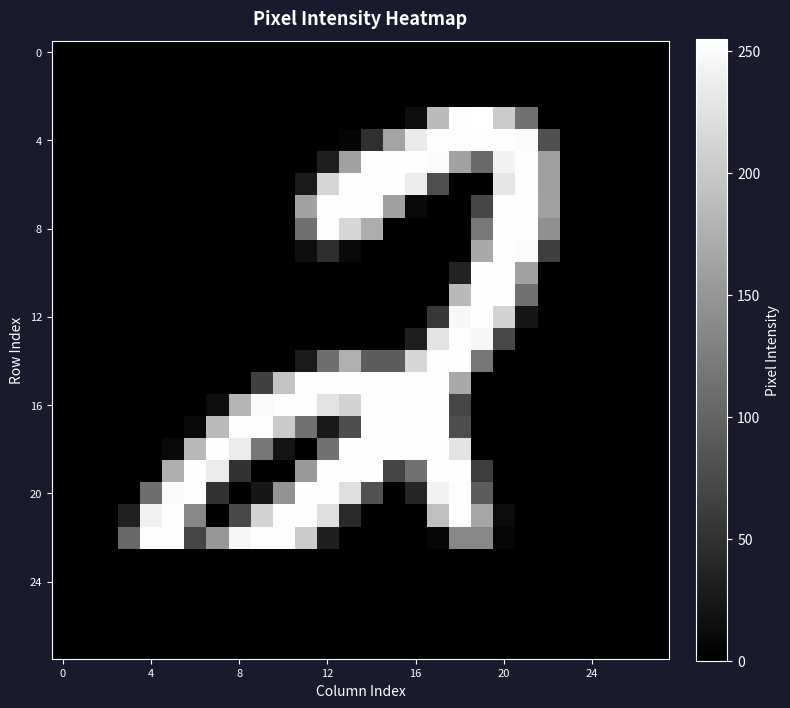

How many data points does each series have?

28